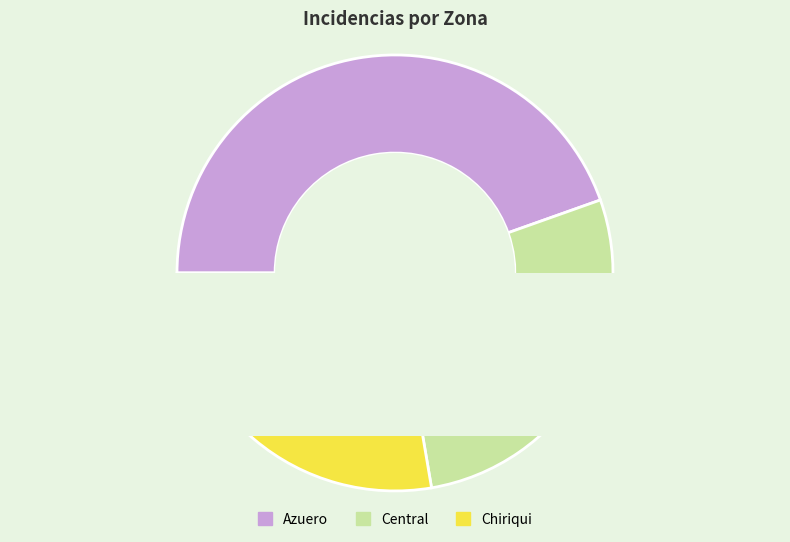

Is it true that 994377 is 28% of the pie?

True